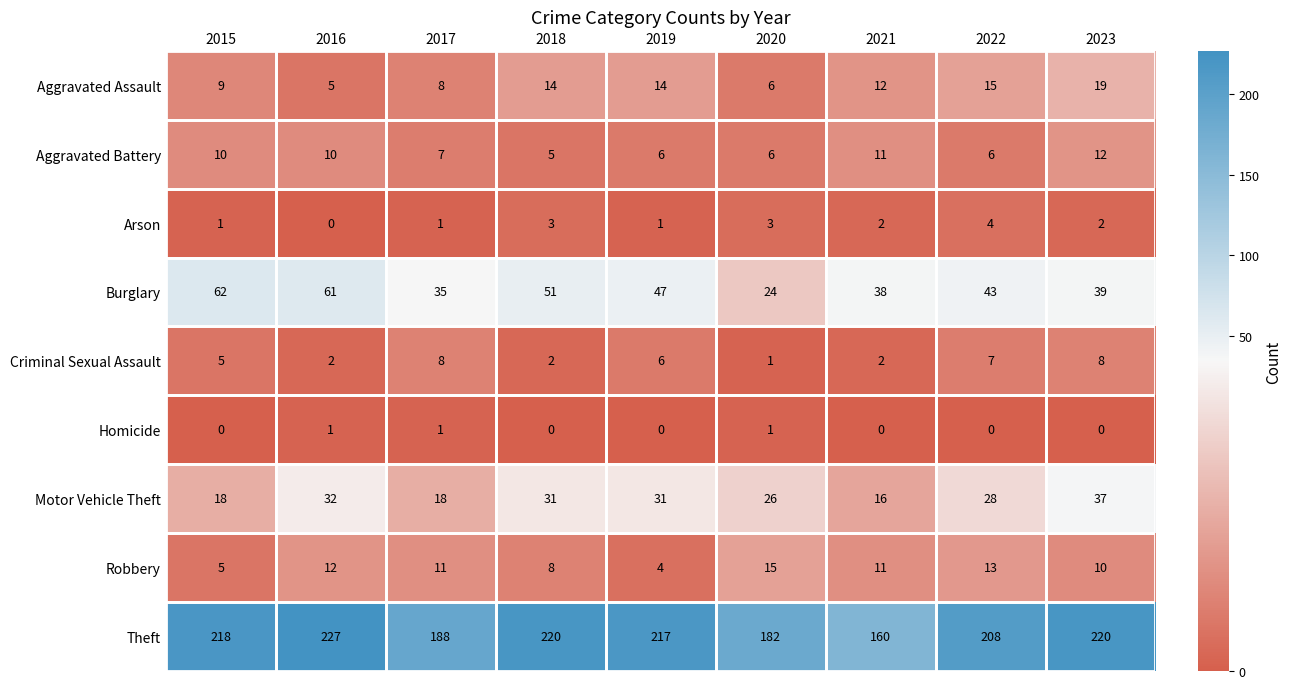

What is the difference between the maximum and minimum values in the Criminal Sexual Assault series?

7